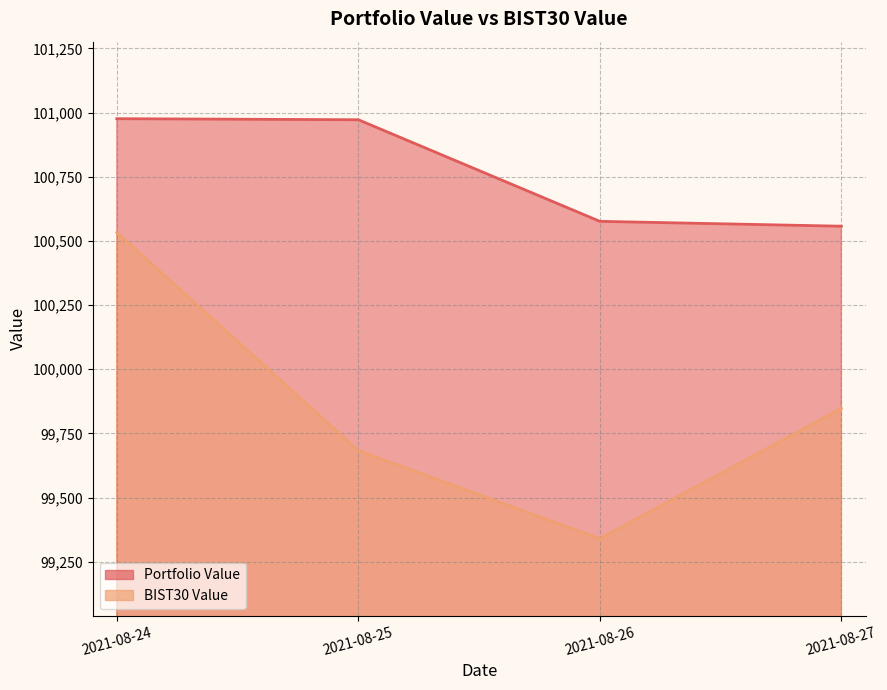

Between 2021-08-25 and 2021-08-27, which series saw the biggest shift?

Portfolio Value